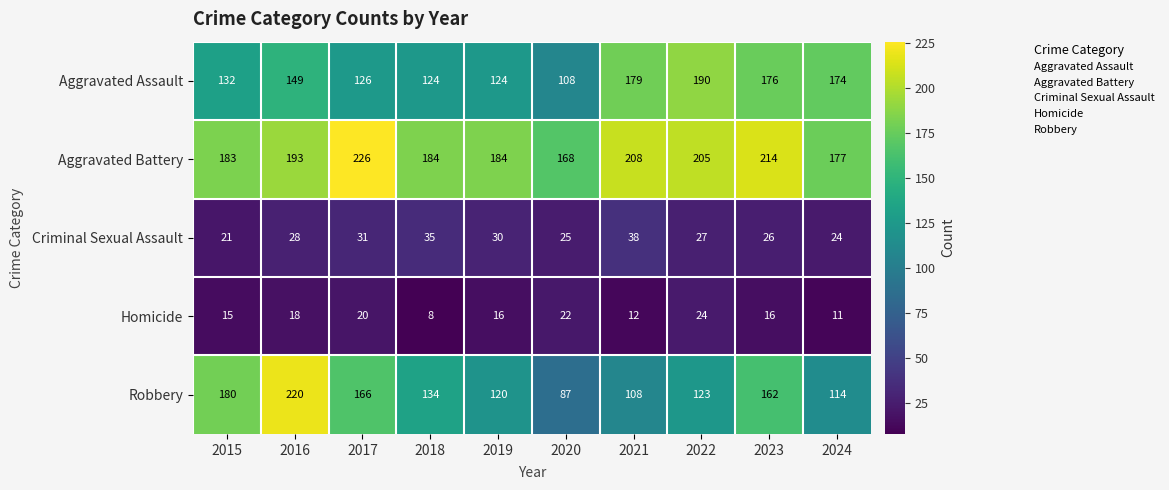

At which label is Aggravated Assault closest to 149?

2016